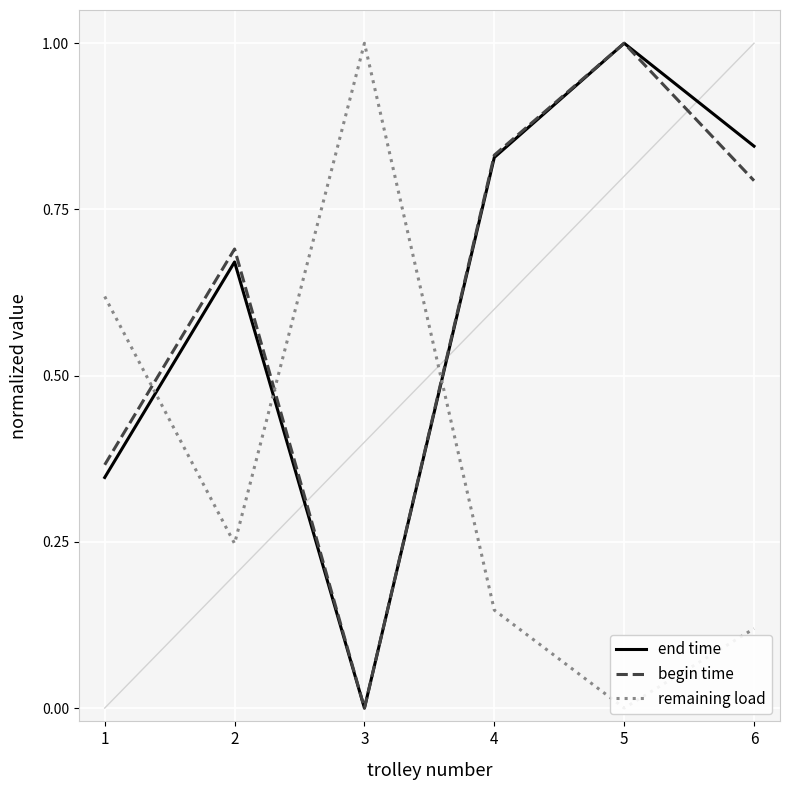

Count the number of data series in this chart.

3